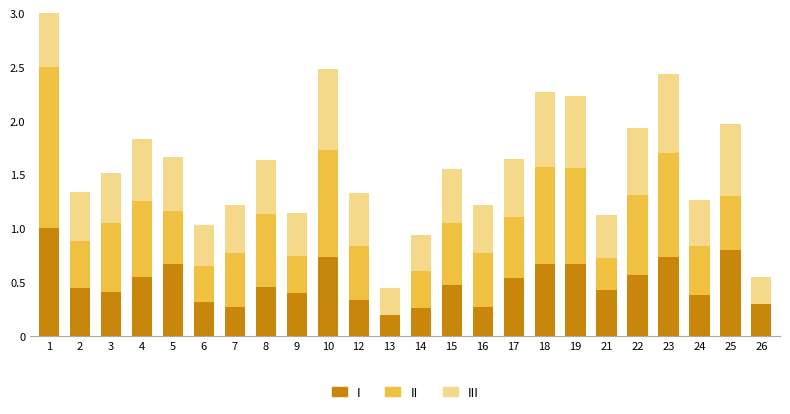

Is the value of II at 2 greater than the value of I at 10?

No